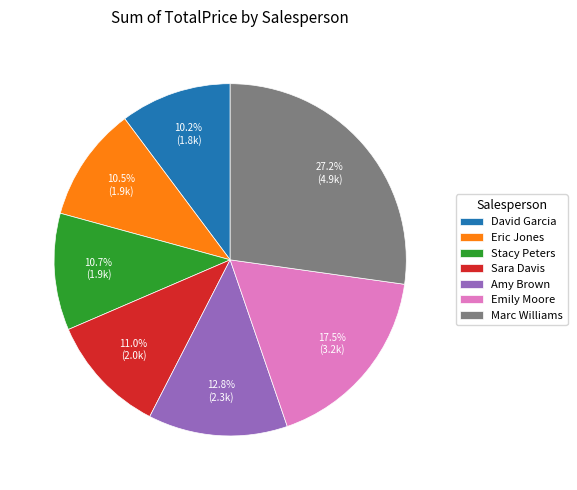

Does Amy Brown account for over 50% of the chart?

No